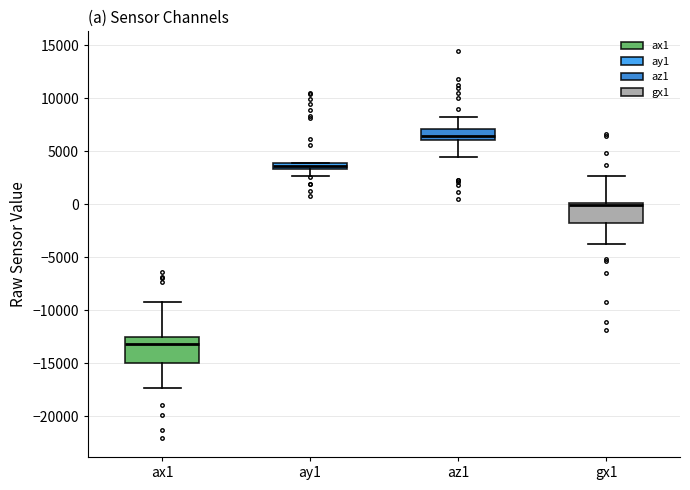

Where does the upper whisker of the box for ax1 end on the y-axis? The values are not printed on the chart, so give them approximately, as read against the axis.

-9500